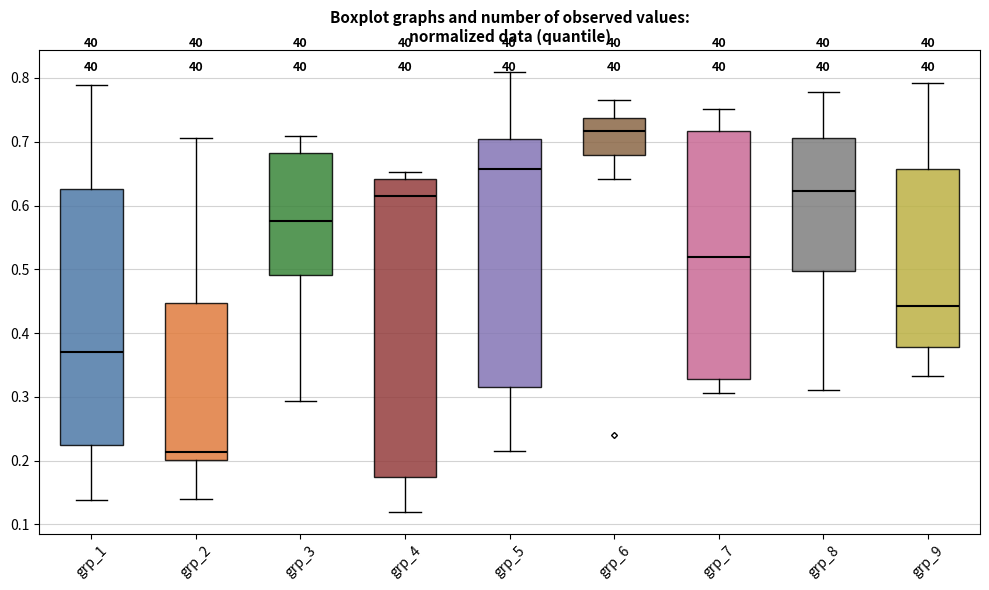

Reading left to right, transcribe this box plot: for each box, give where its median line is, the range the box spans, and where its two whiskers end, as read against the y-axis. The values are not printed on the chart, so give them approximately, as read against the axis.

grp_1: median 0.37, box 0.22 to 0.63, whiskers 0.14 to 0.79
grp_2: median 0.21, box 0.20 to 0.45, whiskers 0.14 to 0.71
grp_3: median 0.58, box 0.49 to 0.68, whiskers 0.29 to 0.71
grp_4: median 0.62, box 0.17 to 0.64, whiskers 0.12 to 0.65
grp_5: median 0.66, box 0.32 to 0.70, whiskers 0.21 to 0.81
grp_6: median 0.72, box 0.68 to 0.74, whiskers 0.64 to 0.77
grp_7: median 0.52, box 0.33 to 0.72, whiskers 0.31 to 0.75
grp_8: median 0.62, box 0.50 to 0.71, whiskers 0.31 to 0.78
grp_9: median 0.44, box 0.38 to 0.66, whiskers 0.33 to 0.79